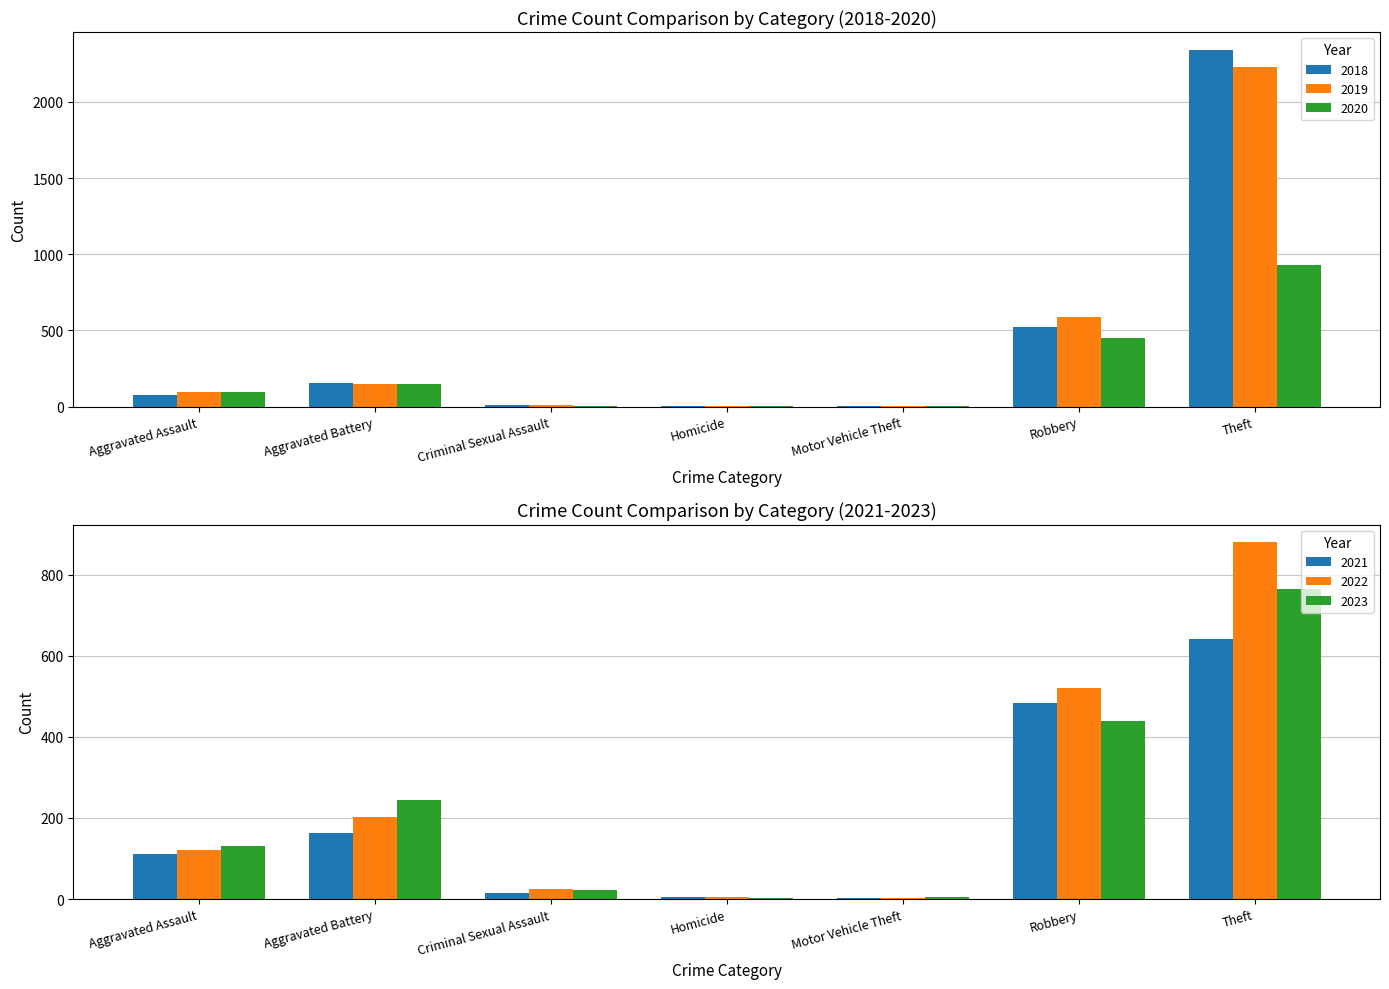

At which label is 2018 closest to 1171?

Robbery